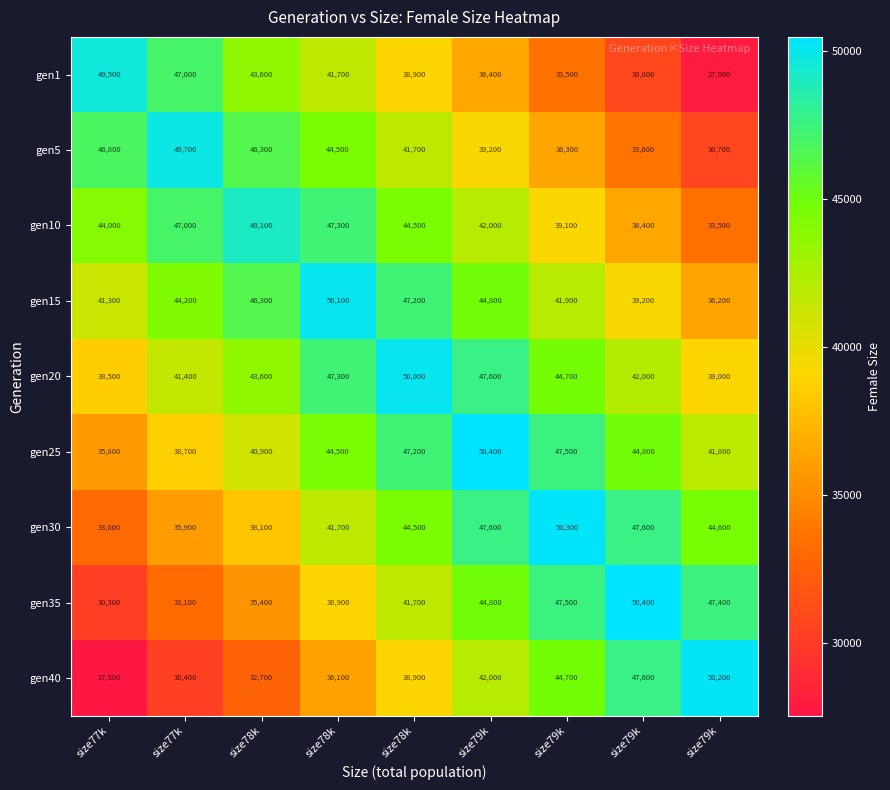

How many data points in gen1 are less than 38900?

4